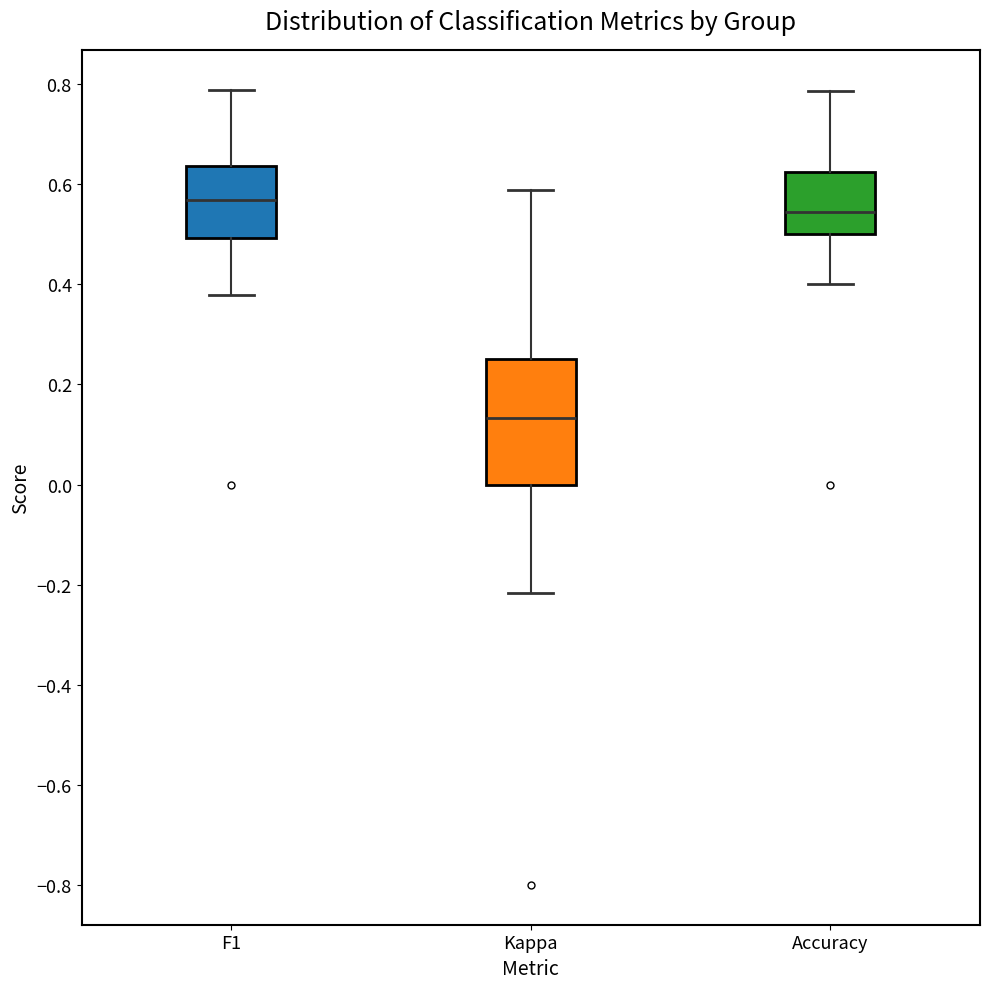

Reading left to right, read every box against the y-axis: the position of its median line, the range the box covers, and the ends of its whiskers. The values are not printed on the chart, so give them approximately, as read against the axis.

F1: median 0.56, box 0.50 to 0.64, whiskers 0.38 to 0.78
Kappa: median 0.14, box 0.00 to 0.26, whiskers -0.22 to 0.58
Accuracy: median 0.54, box 0.50 to 0.62, whiskers 0.40 to 0.78